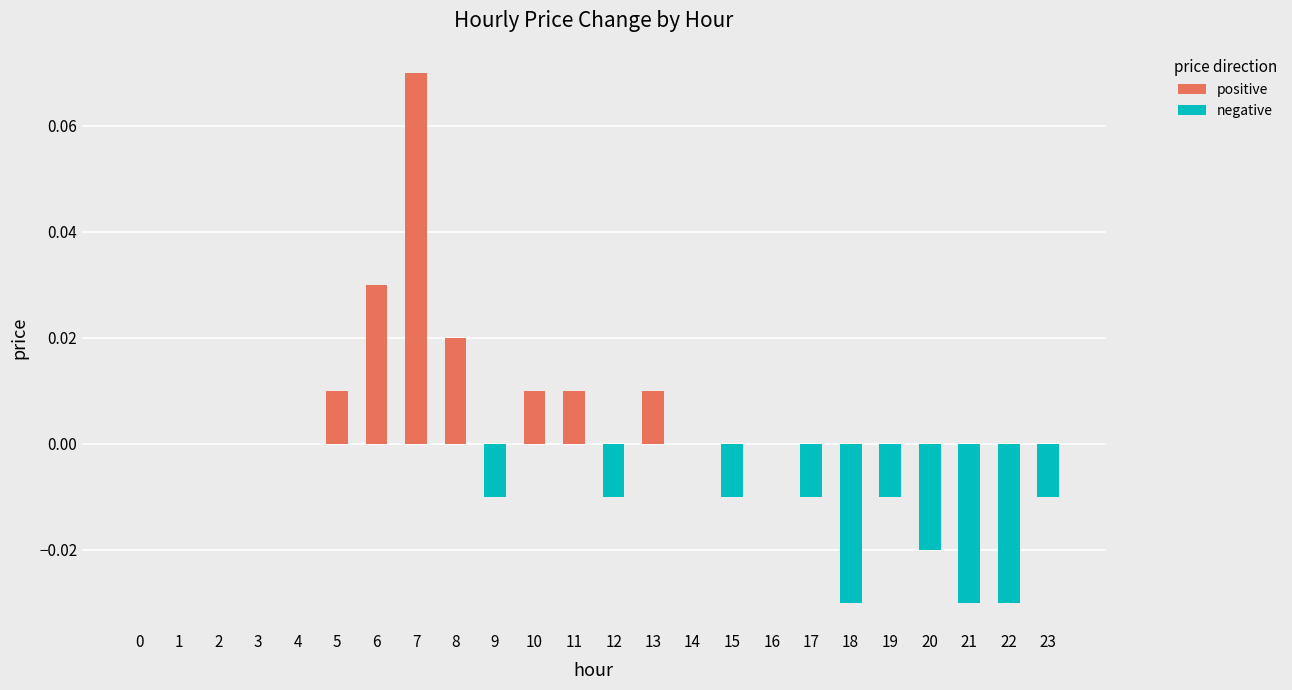

At which category does the chart reach its peak across all series?

7